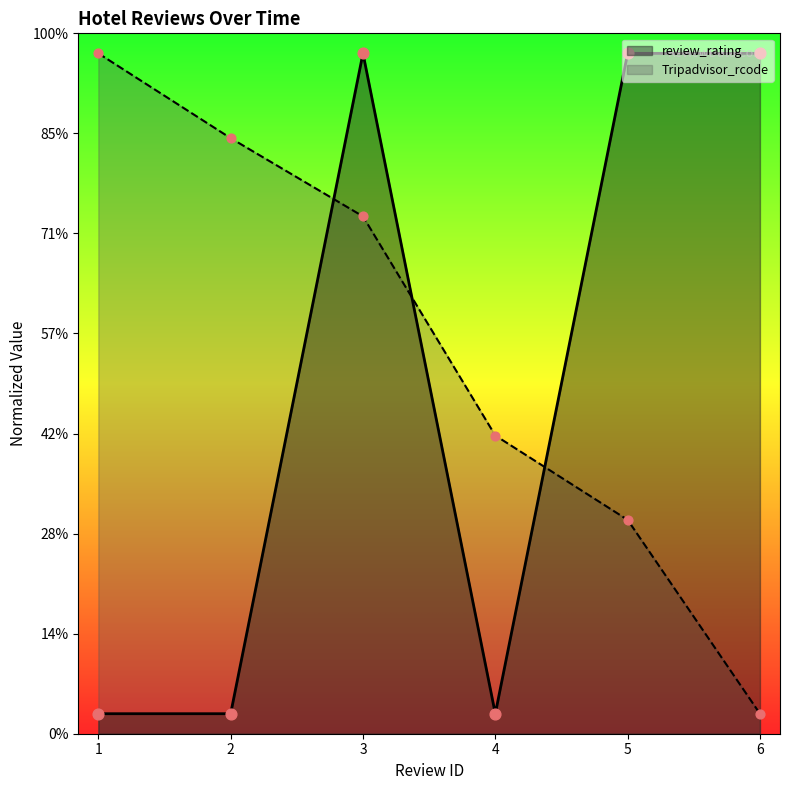

Which series contains the highest Y value?

review_rating